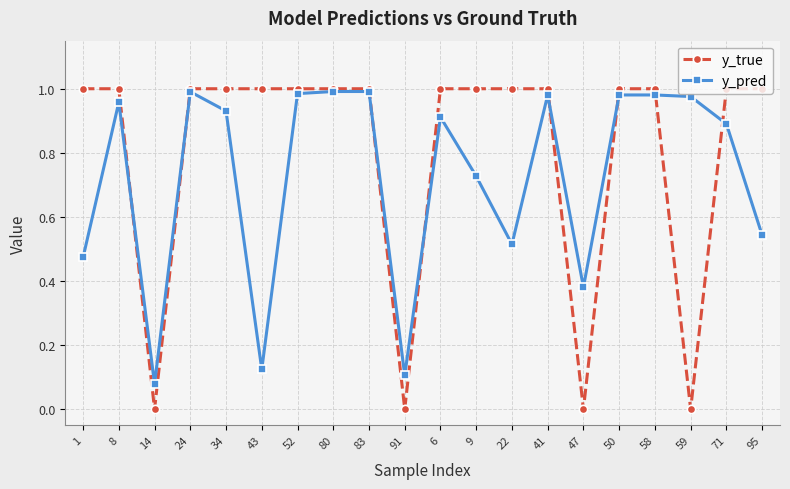

Which series ends up on top after the final intersection of y_pred and y_true?

y_true